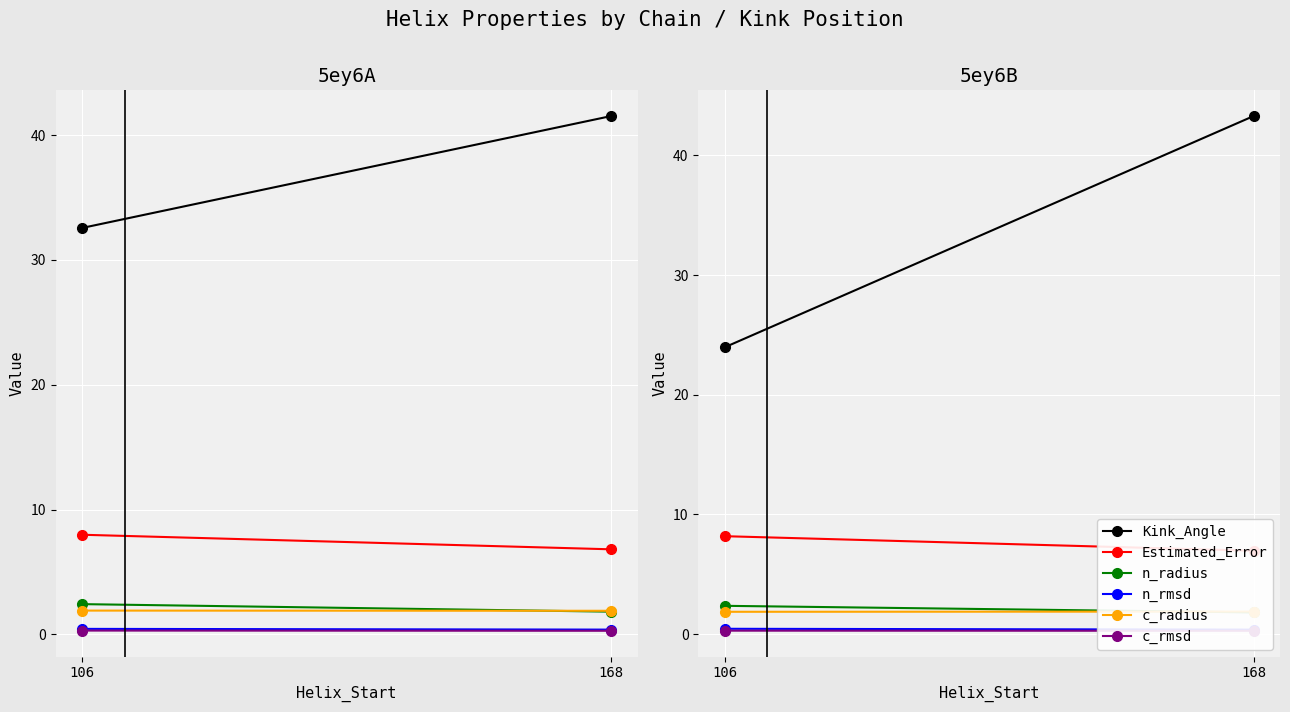

List the series in order of their peak value, highest first.

Kink_Angle, Estimated_Error, n_radius, c_radius, n_rmsd, c_rmsd